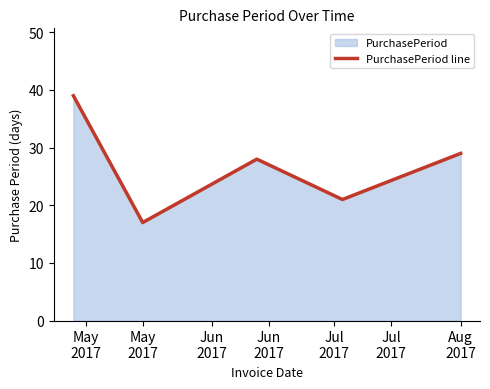

What is the average value?

27